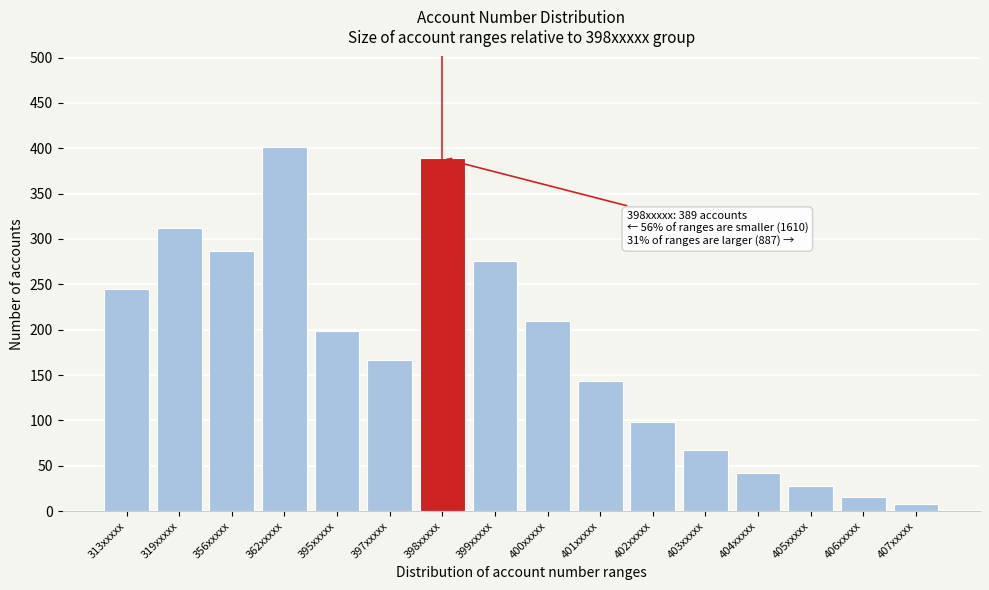

Reading right to left, what are all the values shown in this chart?

8	15	28	42	67	98	143	210	276	389	167	198	401	287	312	245